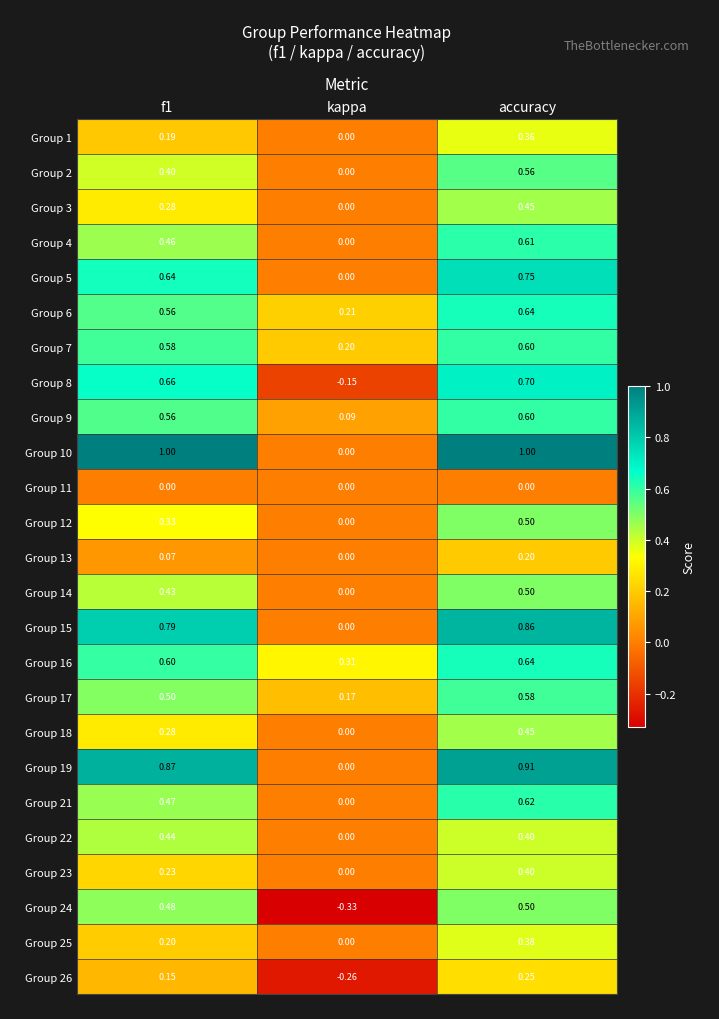

Which series has the largest total across all categories?

Group 10